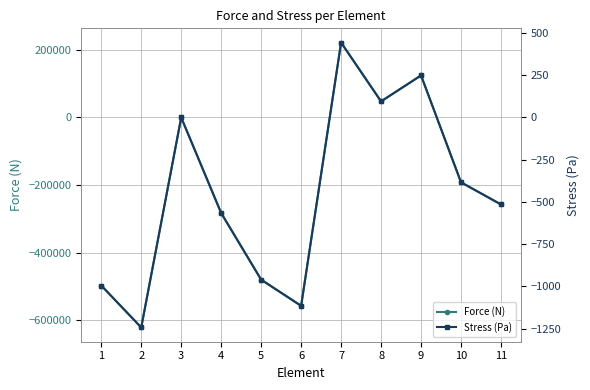

After their last crossing, which series has the higher values: Stress (Pa) or Force (N)?

Stress (Pa)